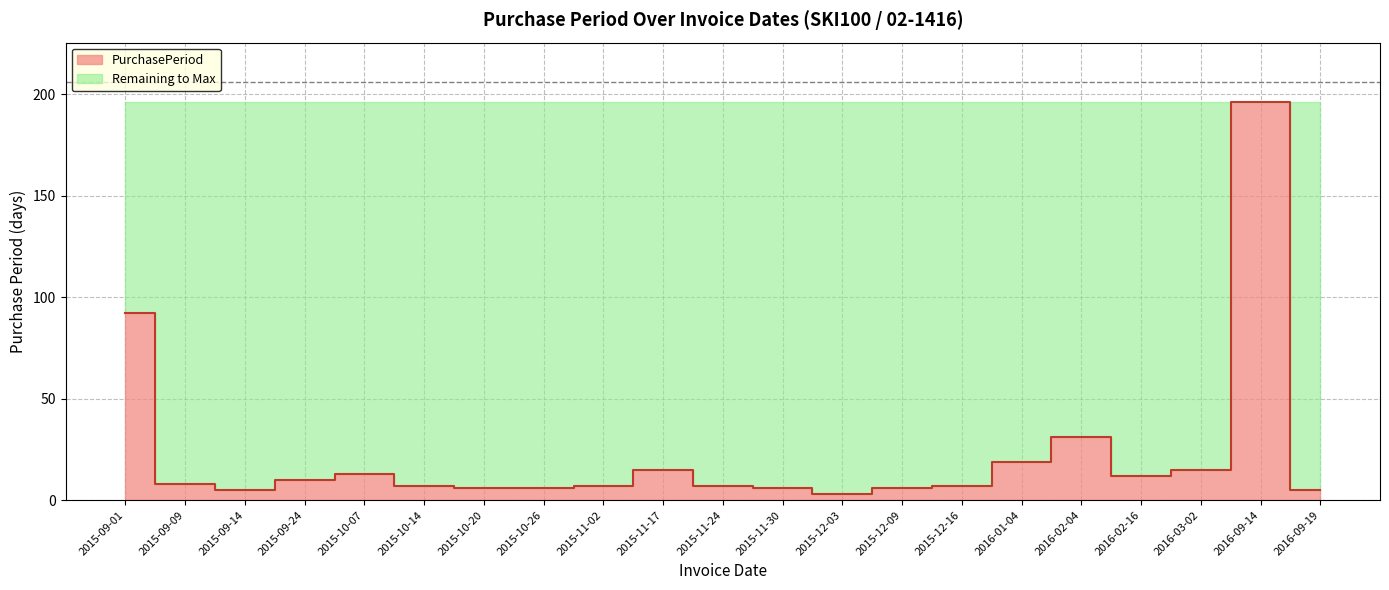

How many values exceed 7?

10